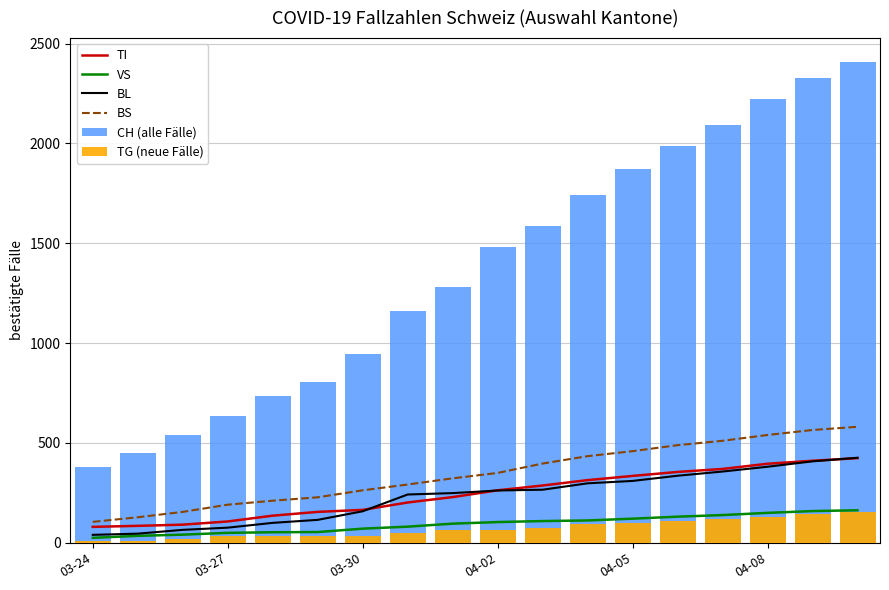

Where is BS nearest to the value 343?

04-02